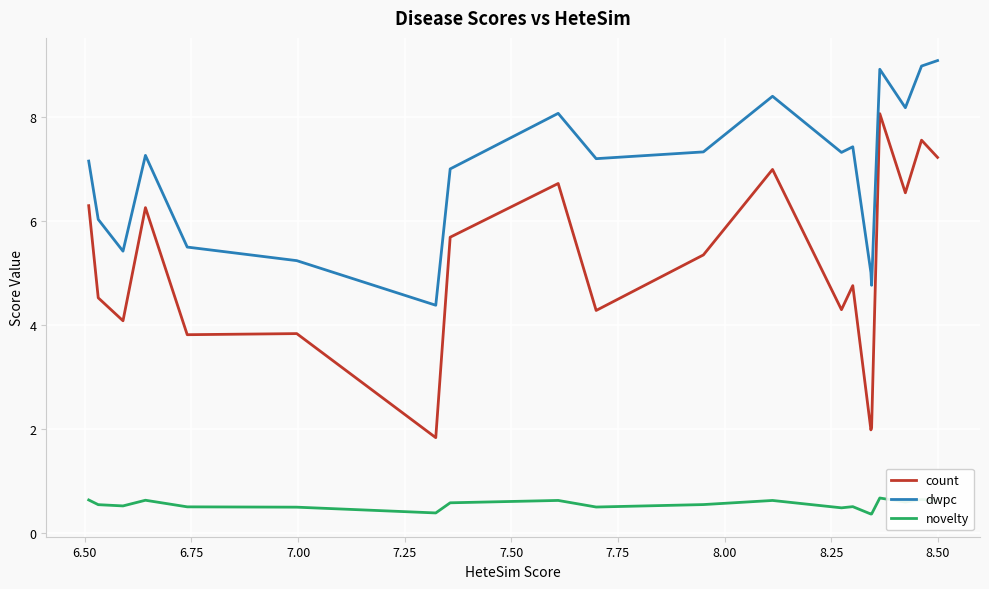

Does the chart have visible grid lines?

Yes